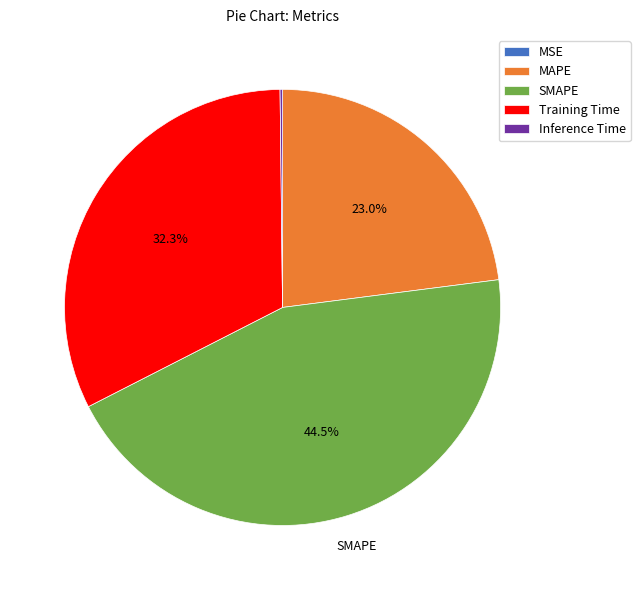

To the nearest percent, what is the average slice percentage?

20%